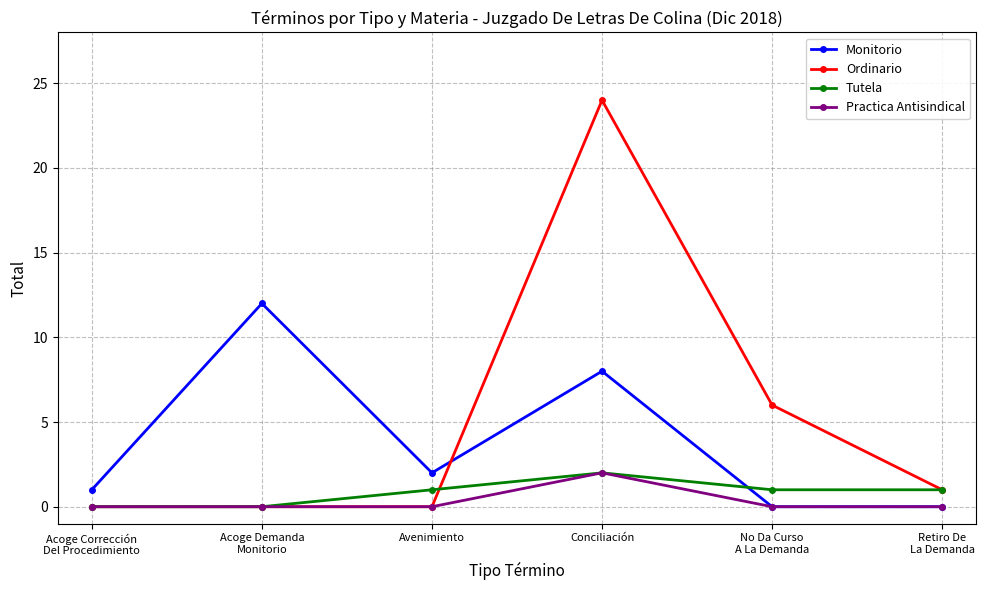

At how many categories does at least one series exceed 3?

3